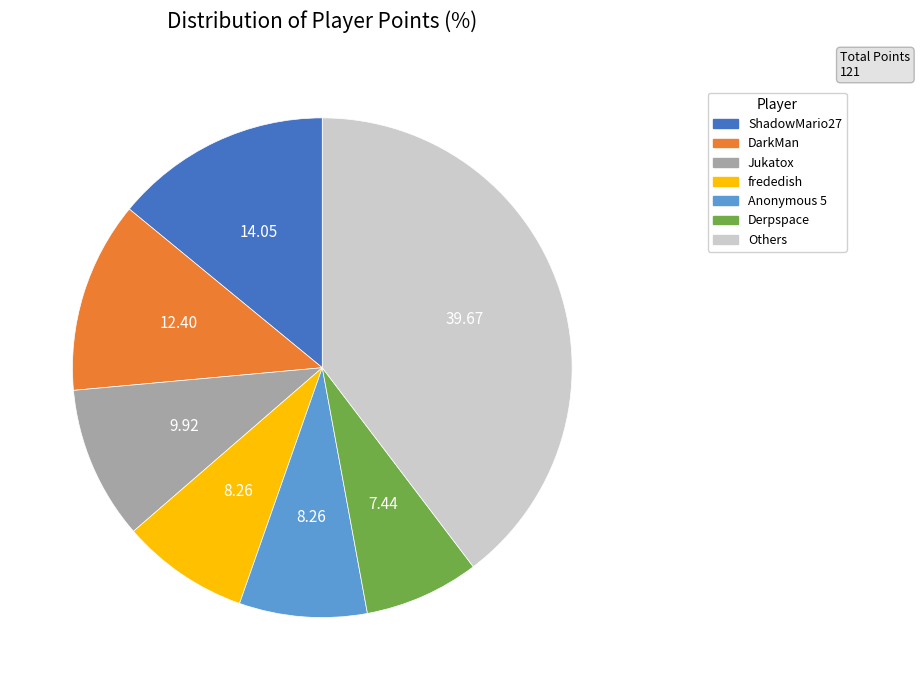

Is there a majority slice in this chart?

No